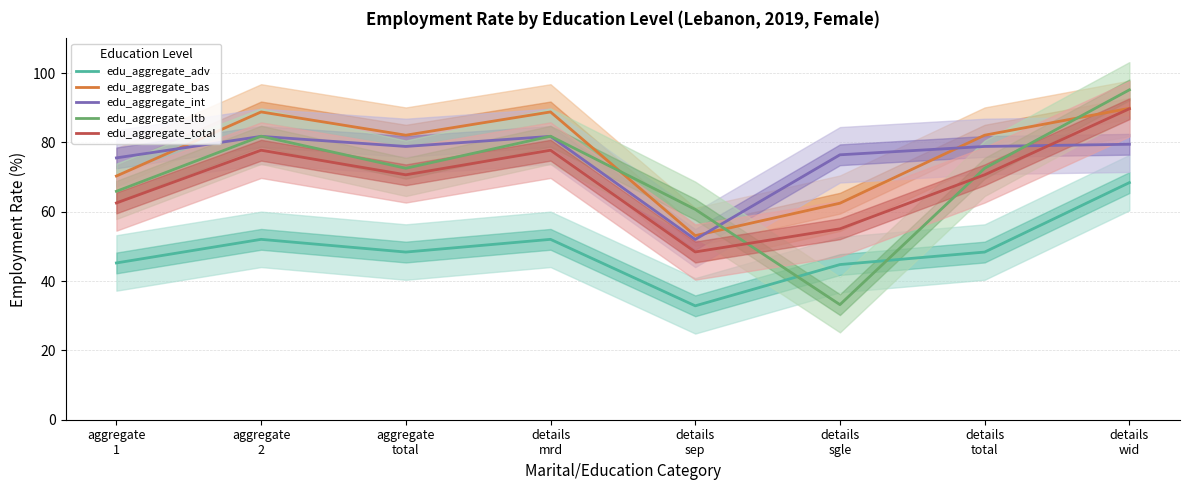

Is this an area chart (filled region under the line)?

No